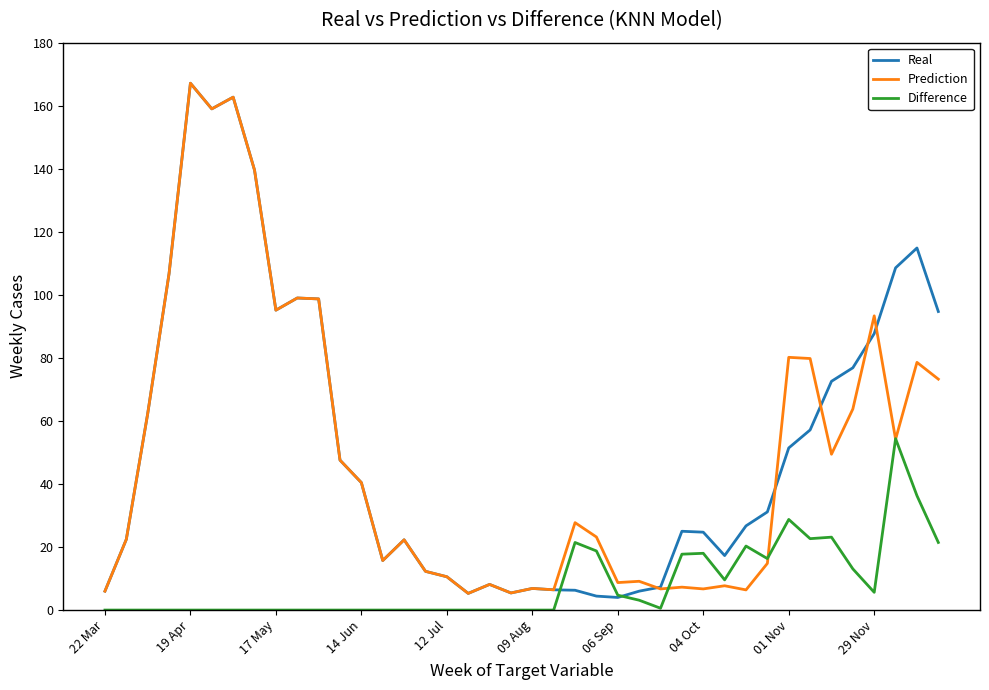

What is the average value of the Difference series?

8.4